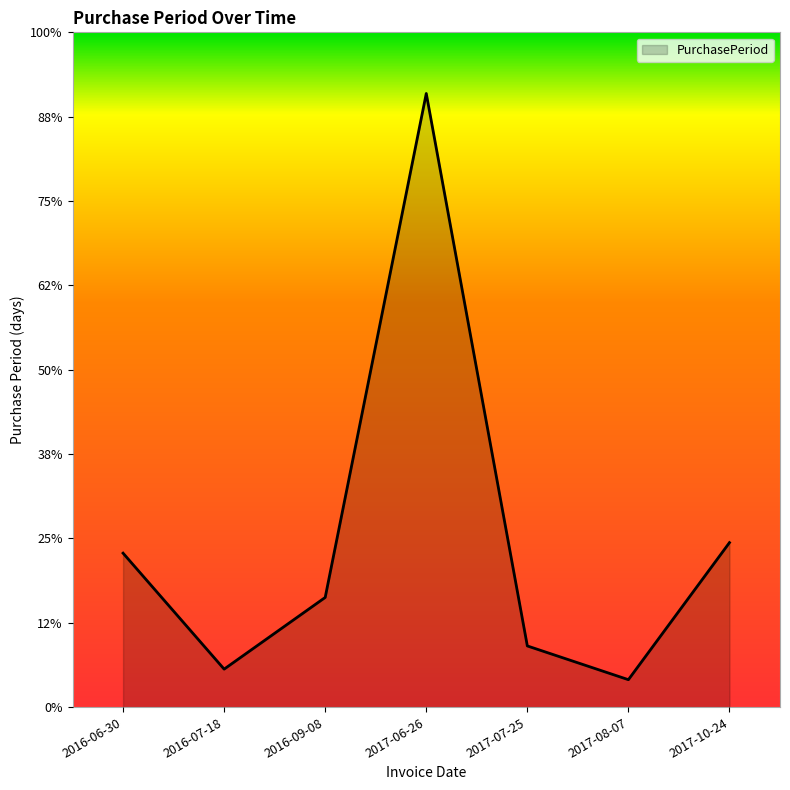

How many interior local valleys (lower than both neighbors) does the data have?

2